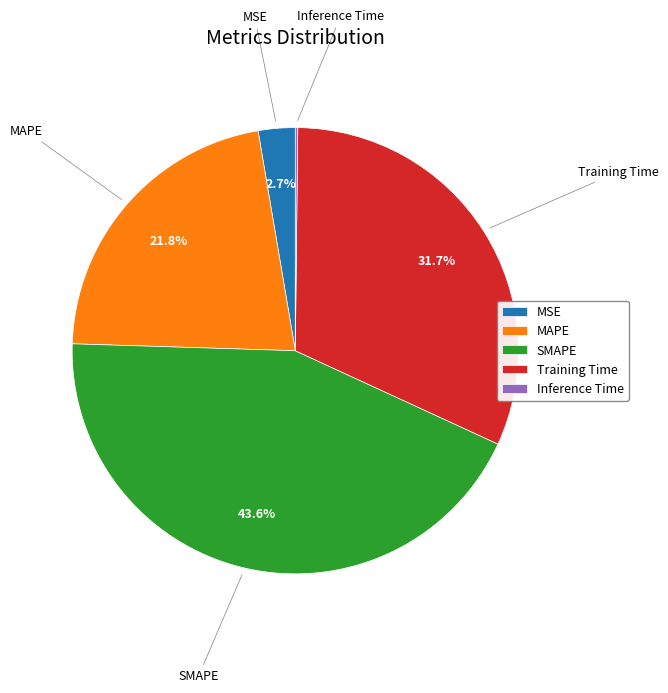

What percentage do Training Time and MSE together represent?

34.4%